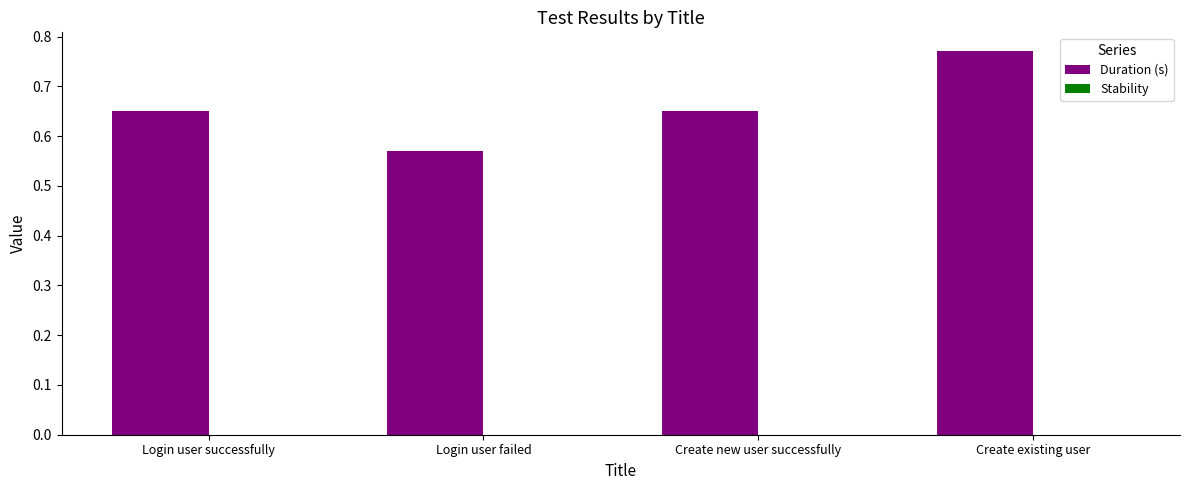

Where is the data nearest to the value 0?

Login user failed